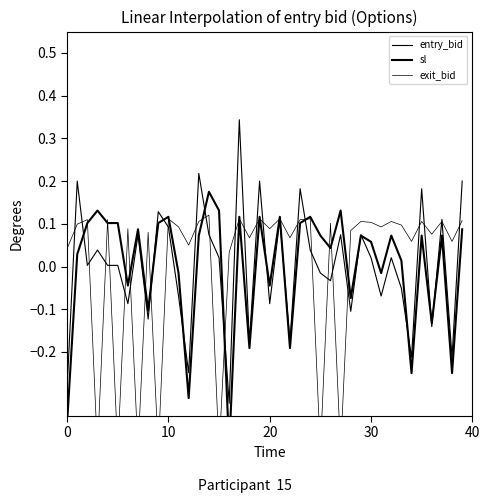

Which category has the highest value in the exit_bid series?

14